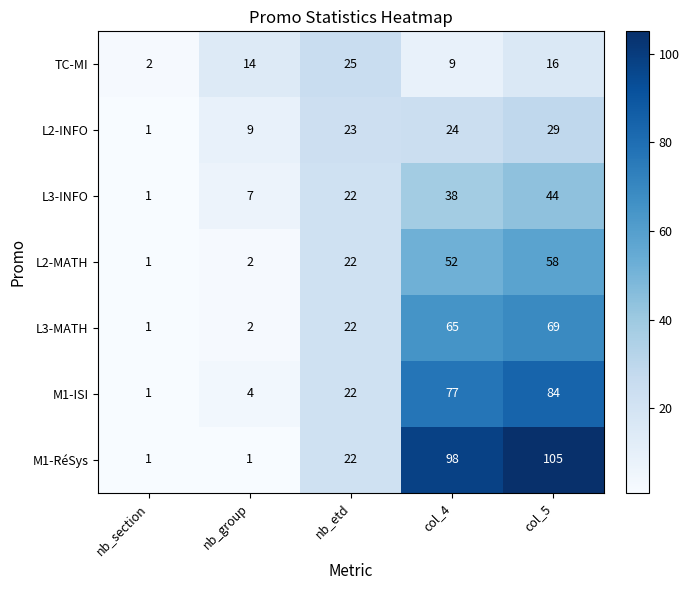

What is the difference between the M1-RéSys values at nb_group and col_5?

104